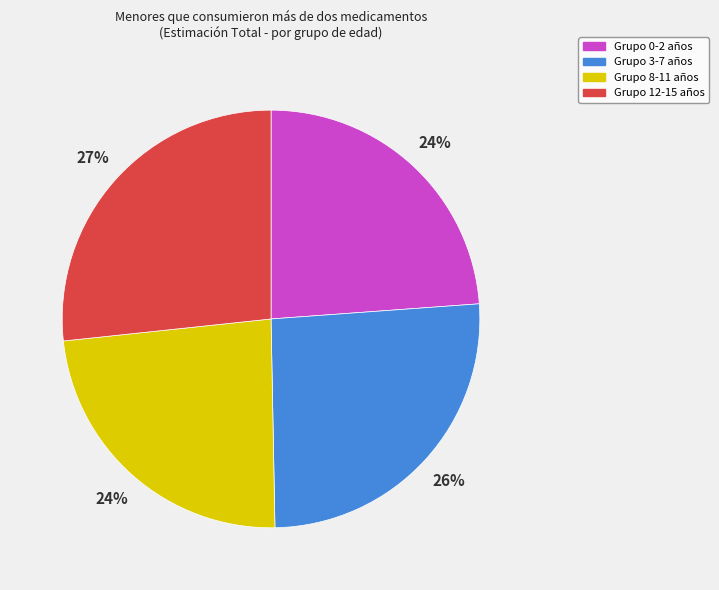

Does any single category account for the majority?

No